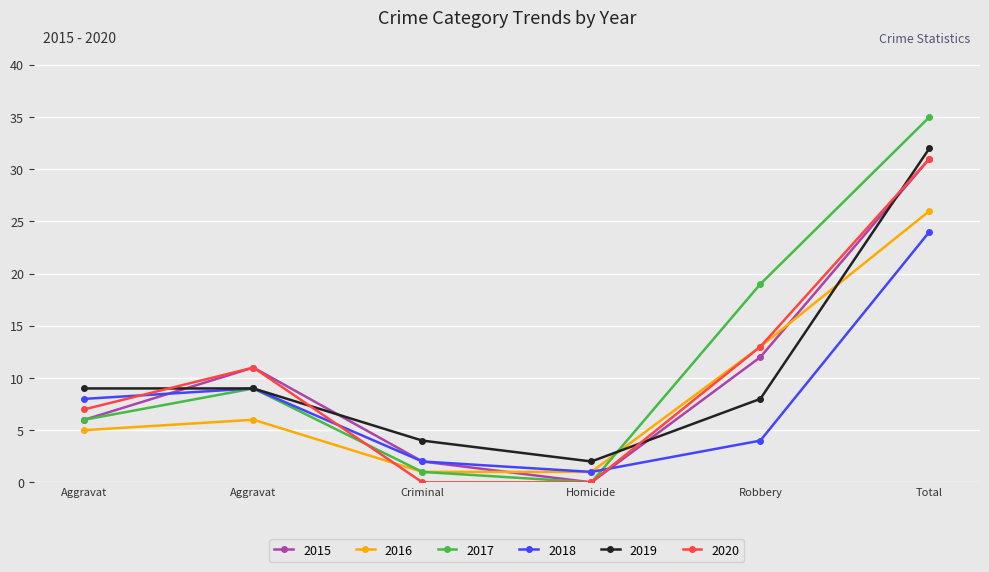

Is this an area chart (filled region under the line)?

No